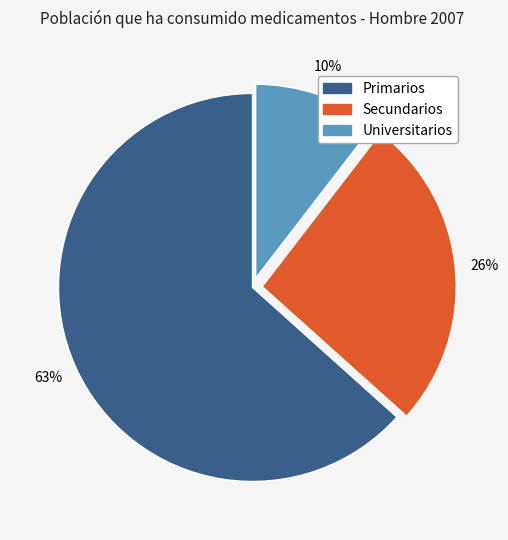

Is it true that Universitarios is 1% of the pie?

False